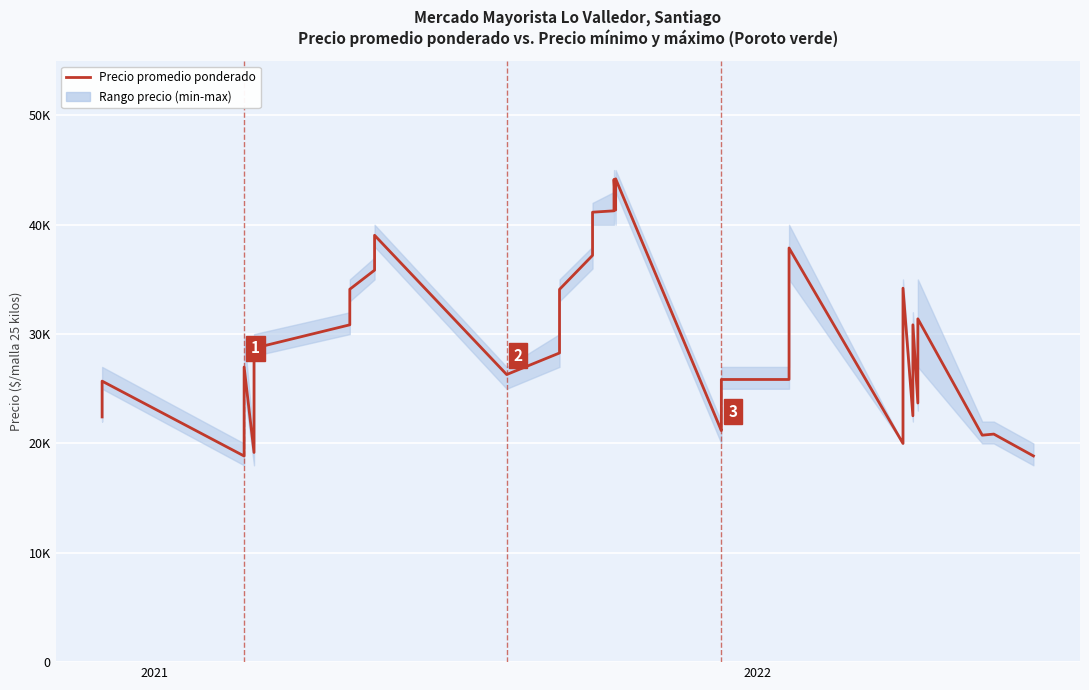

Reading right to left, extract all data points from this chart.

18857	20857	20757	31397	23697	30850	22530	34200	25000	23909	20000	37875	28725	25850	25850	21200	21172	44200	41345	44150	41275	41150	37200	34091	28275	26303	39040	36275	35850	34103	33902	30850	28708	19175	26990	18850	25700	24150	23425	22425